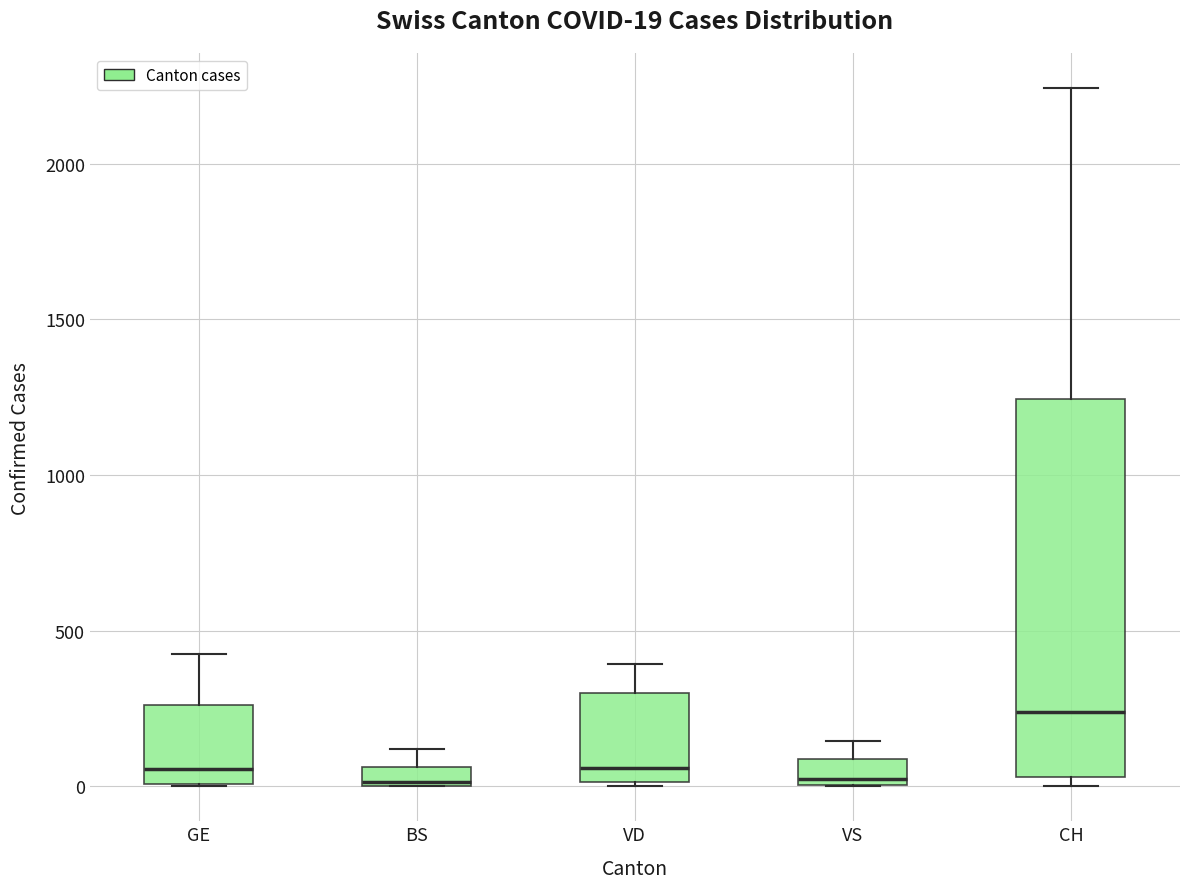

Which box's median line is the highest?

CH